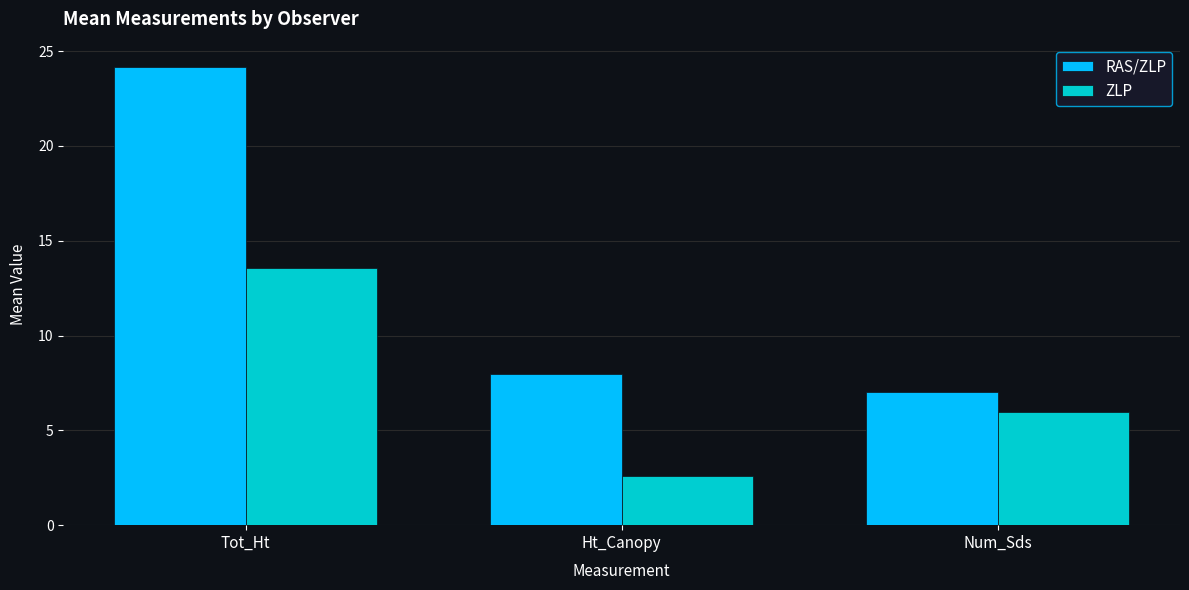

At which label does ZLP reach its peak?

Tot_Ht